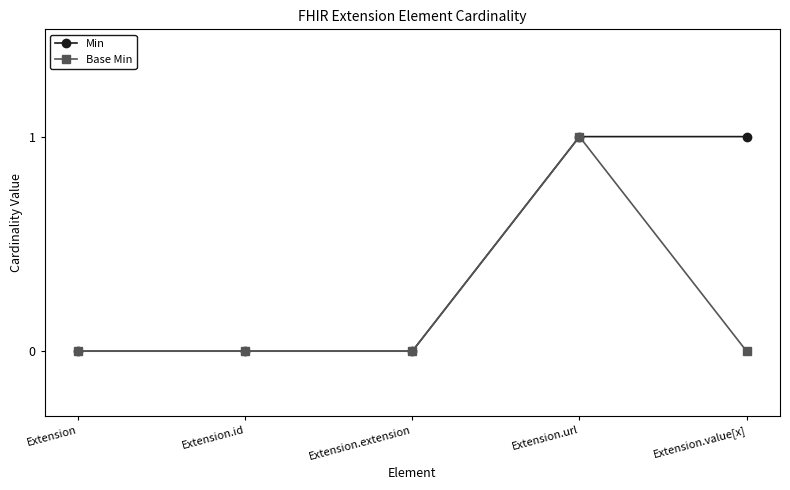

Does the chart display data point markers on the line(s)?

Yes